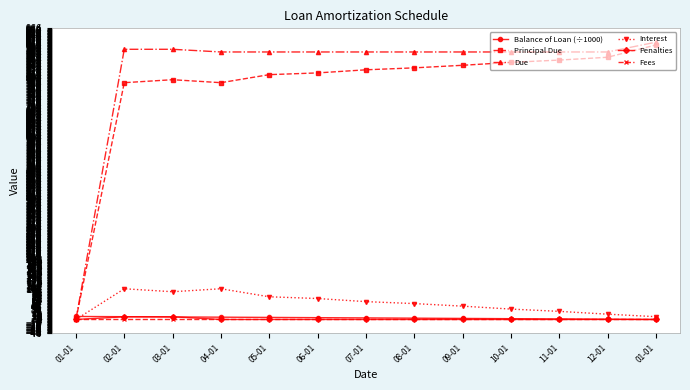

Which series has the largest range (max minus min)?

Due